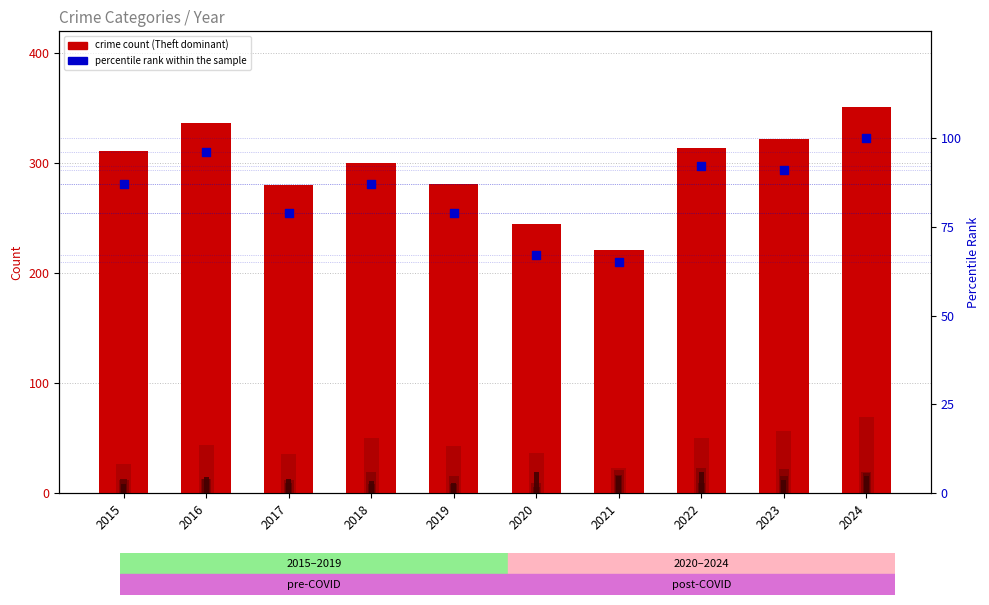

At which category is the sum across all series the highest?

2024